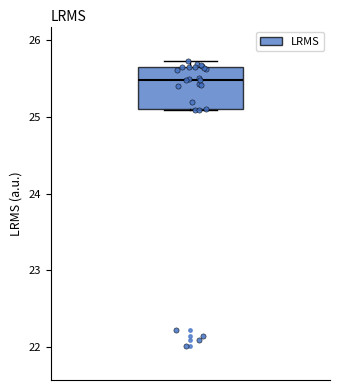

Read this box plot against the y-axis: the position of the median line, the range covered by the box, and the ends of both whiskers. The values are not printed on the chart, so give them approximately, as read against the axis.

median 25.5, box 25.1 to 25.6, whiskers 25.1 to 25.7